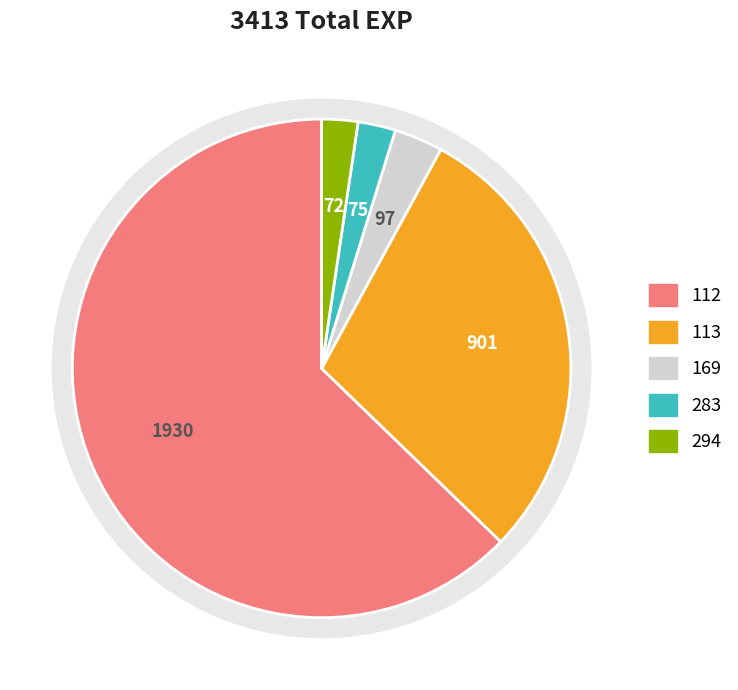

Is it true that 232 is 11% of the pie?

False